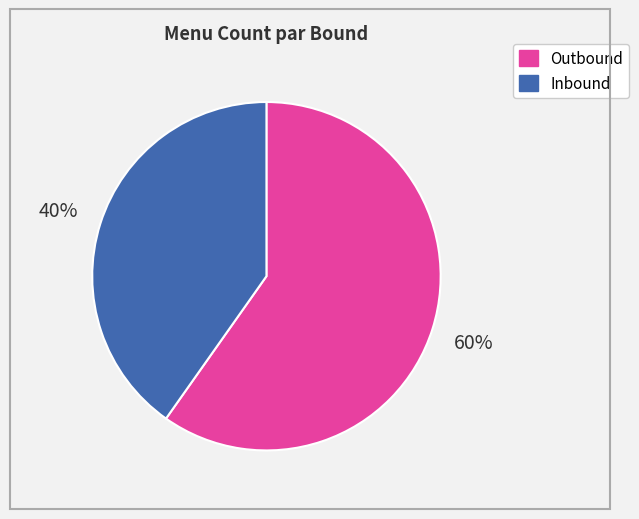

What percentage is the Inbound slice, to the nearest percent?

40%